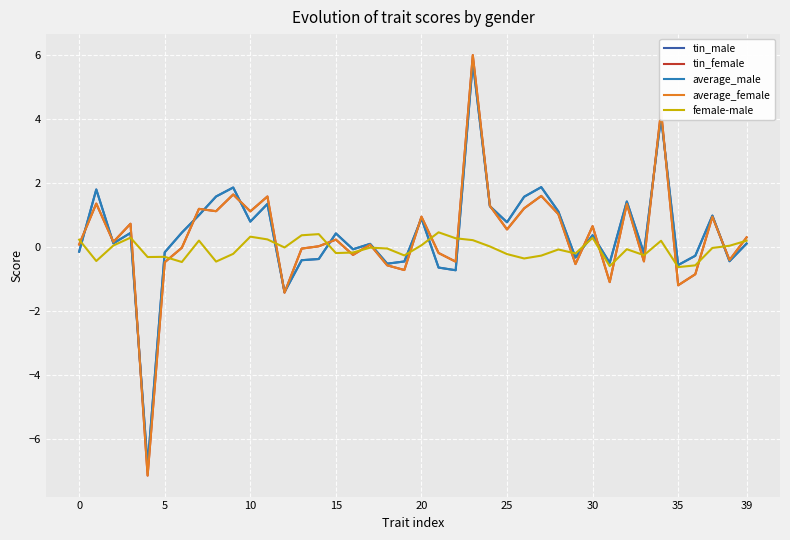

What is the minimum value shown in the chart?

-7.1